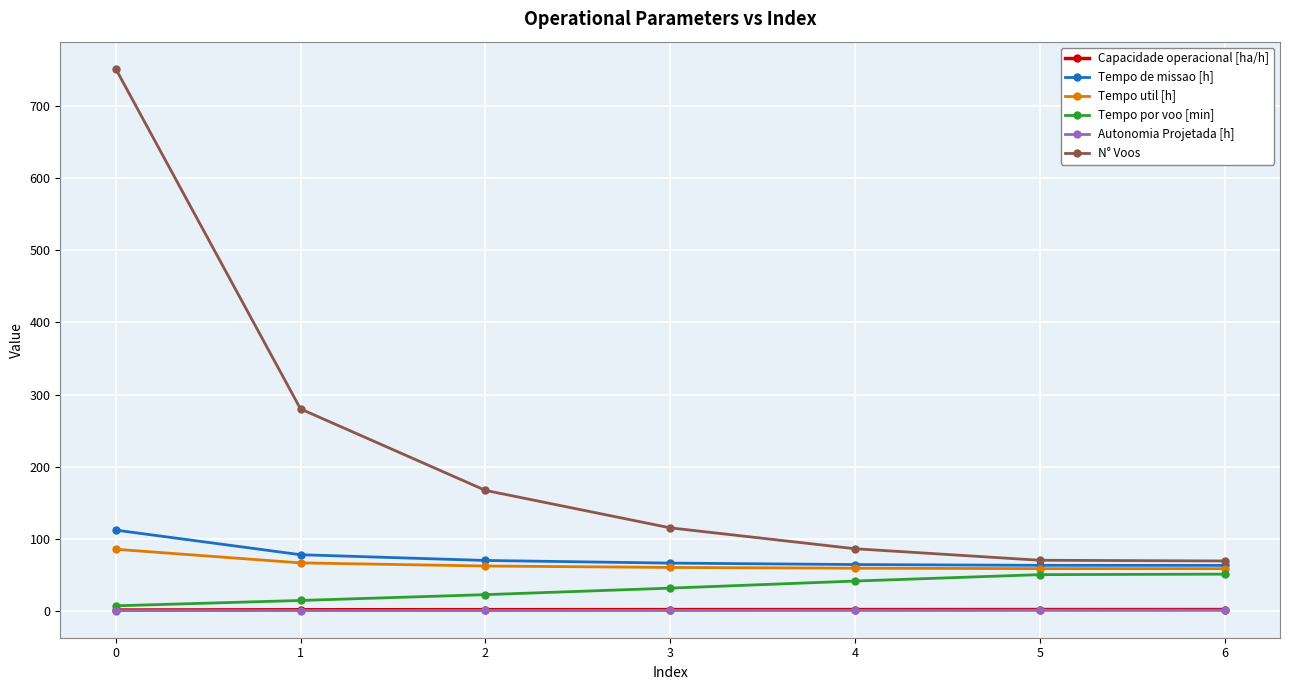

What are all the series names shown in the legend?

Capacidade operacional [ha/h], Tempo de missao [h], Tempo util [h], Tempo por voo [min], Autonomia Projetada [h], N° Voos